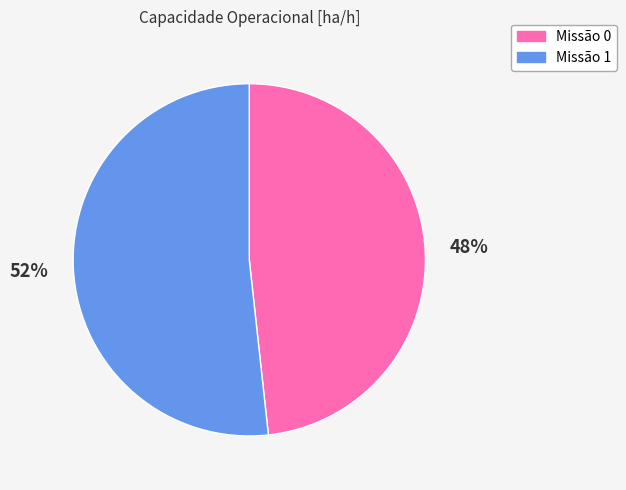

How many slices are in this pie chart?

2